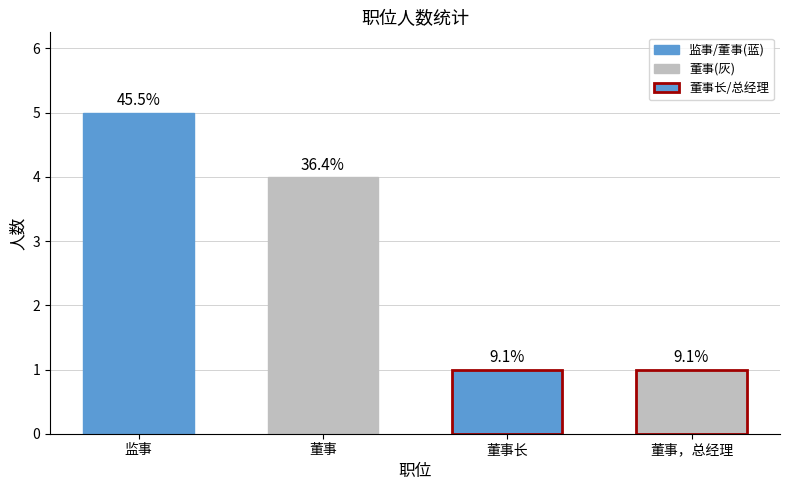

How many values are between 1 and 5?

4